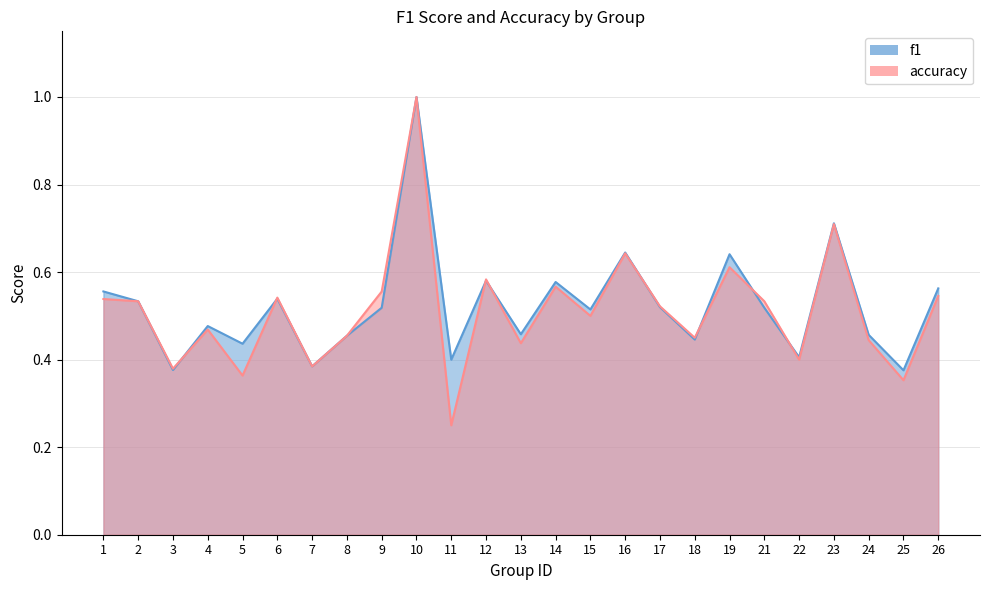

What is the greatest value displayed?

1.0